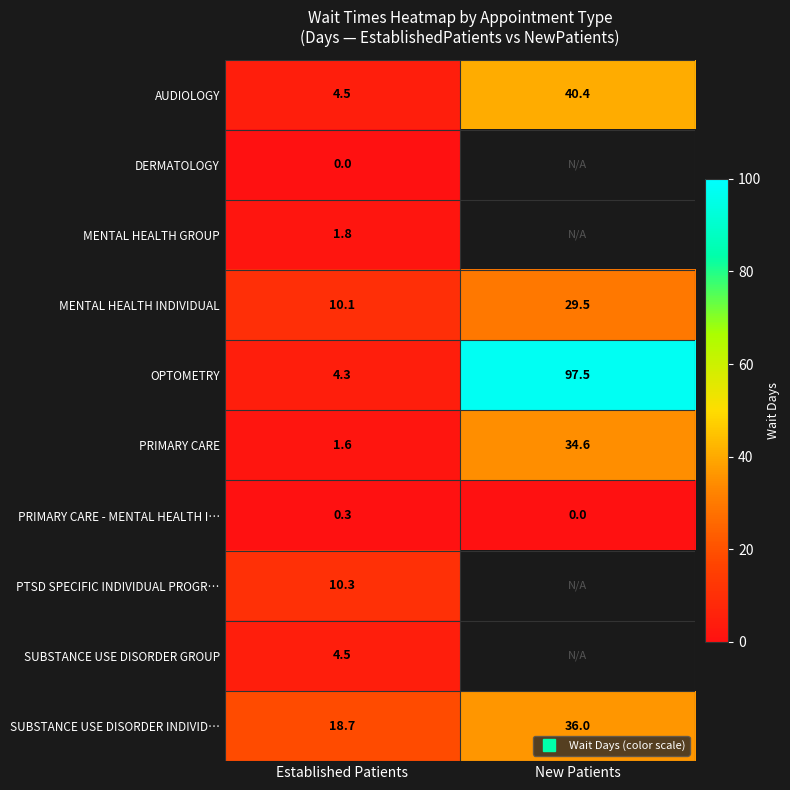

What is the difference between the highest and lowest values at New Patients?

97.5